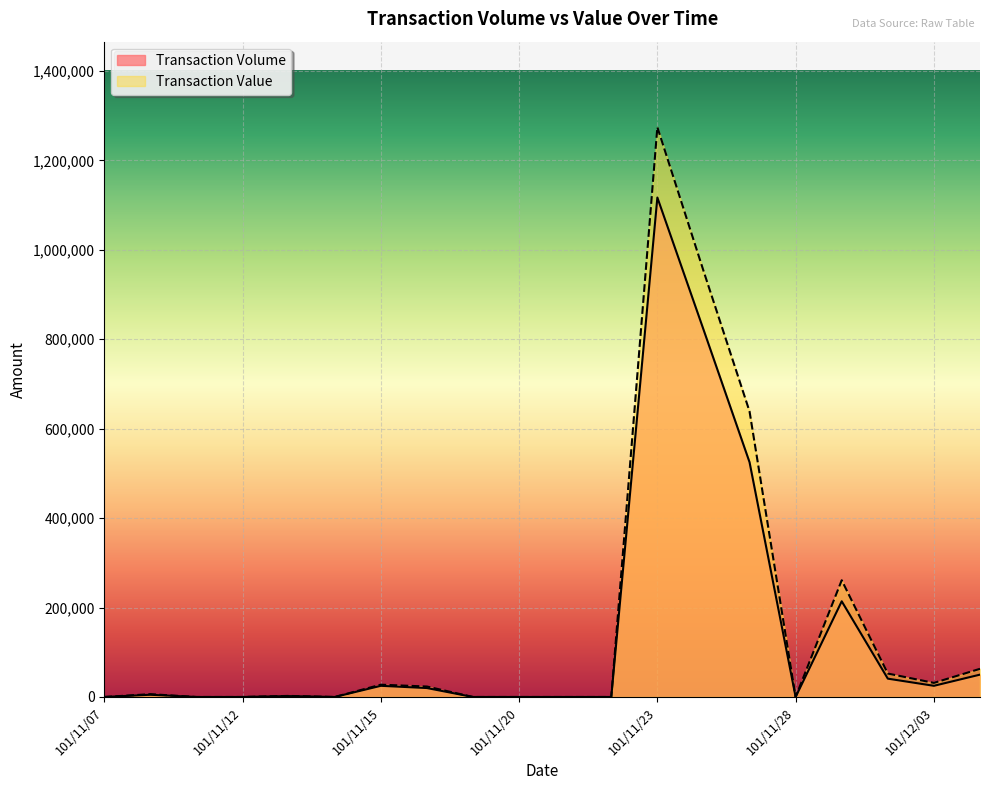

Between 101/11/16 and 101/11/21, which series saw the biggest shift?

Transaction Value